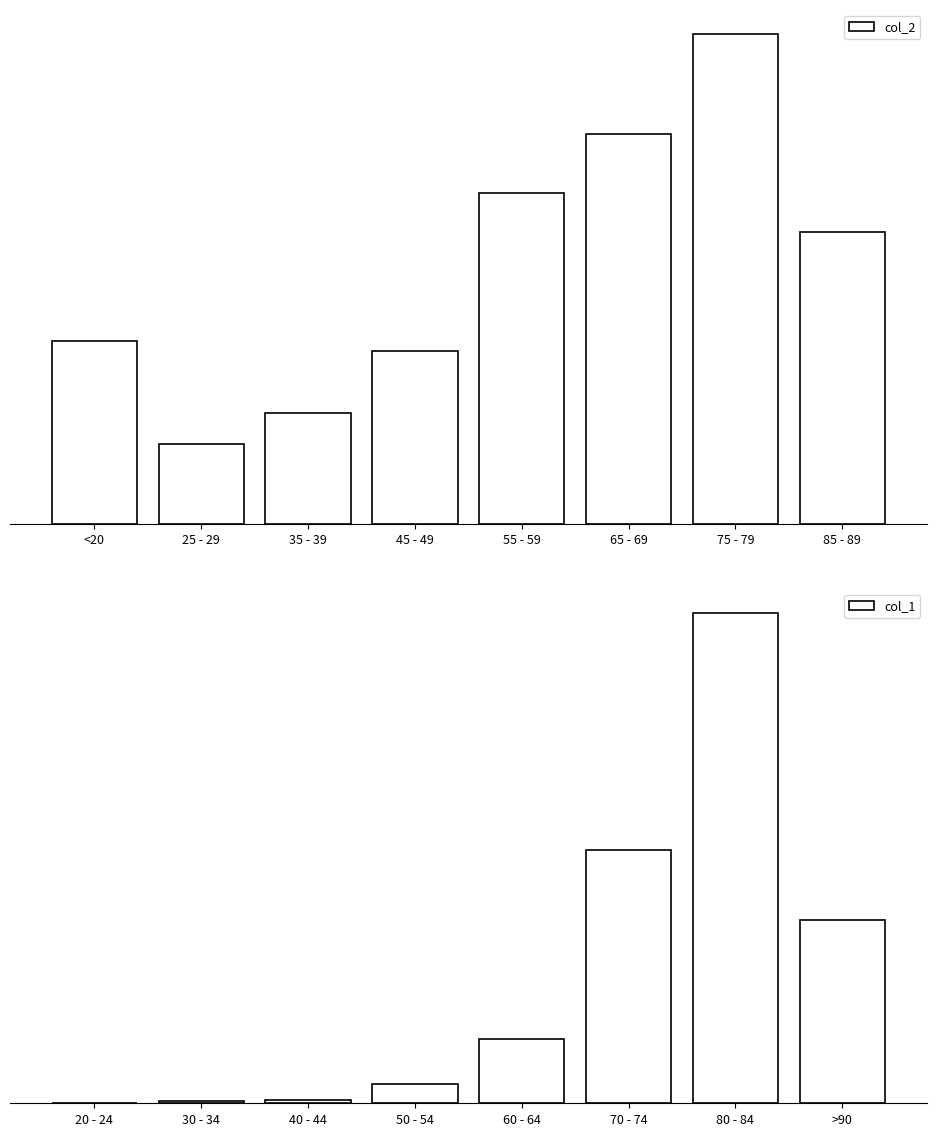

Is it true that col_2 equals 20505 at 75 - 79?

False